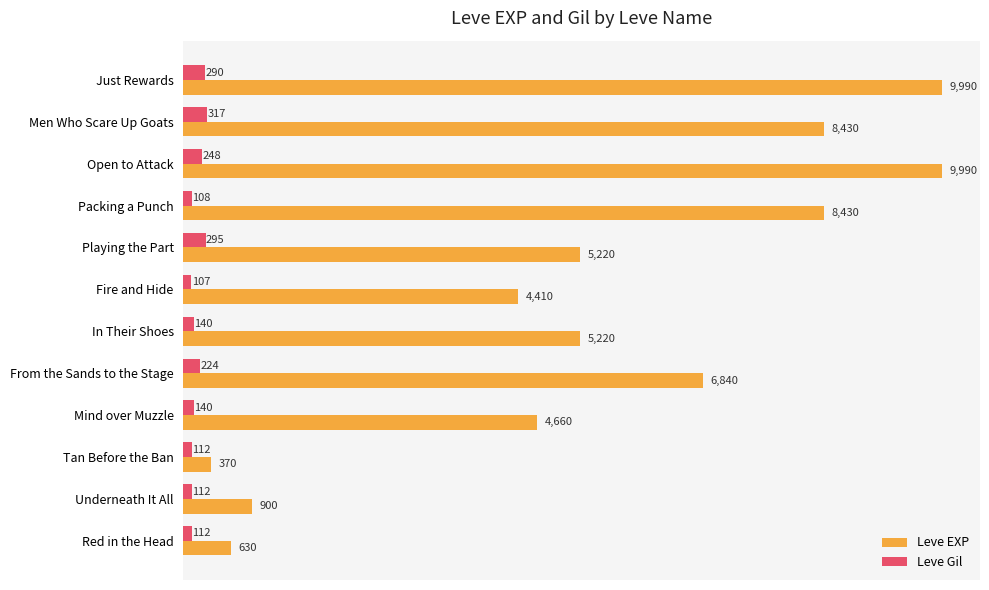

Read the Leve EXP value at Red in the Head, to the nearest 10.

630